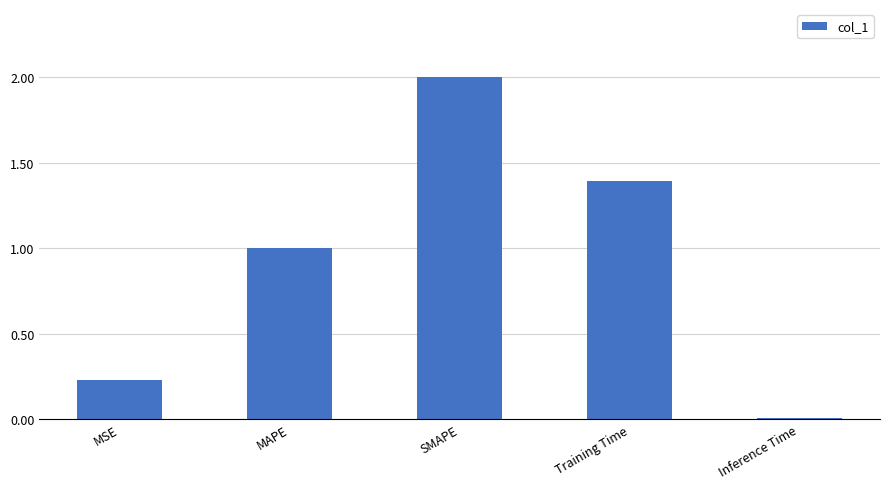

True or false: the data shows 0.3 at Training Time.

False